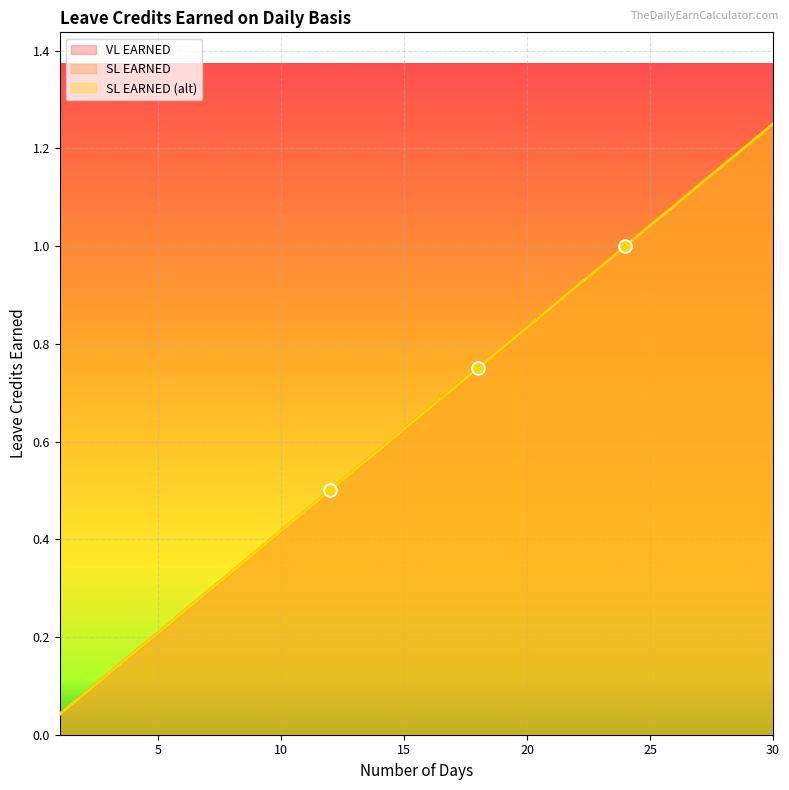

Which series has the largest total across all categories?

VL EARNED